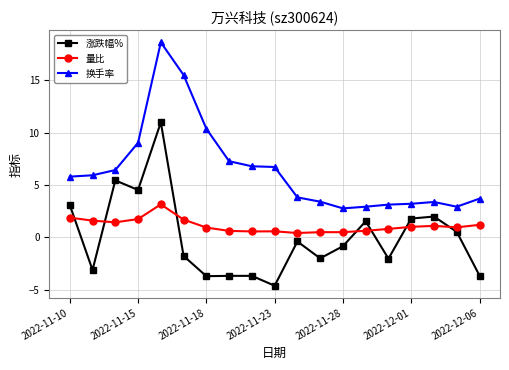

Which series has the widest spread of values?

换手率